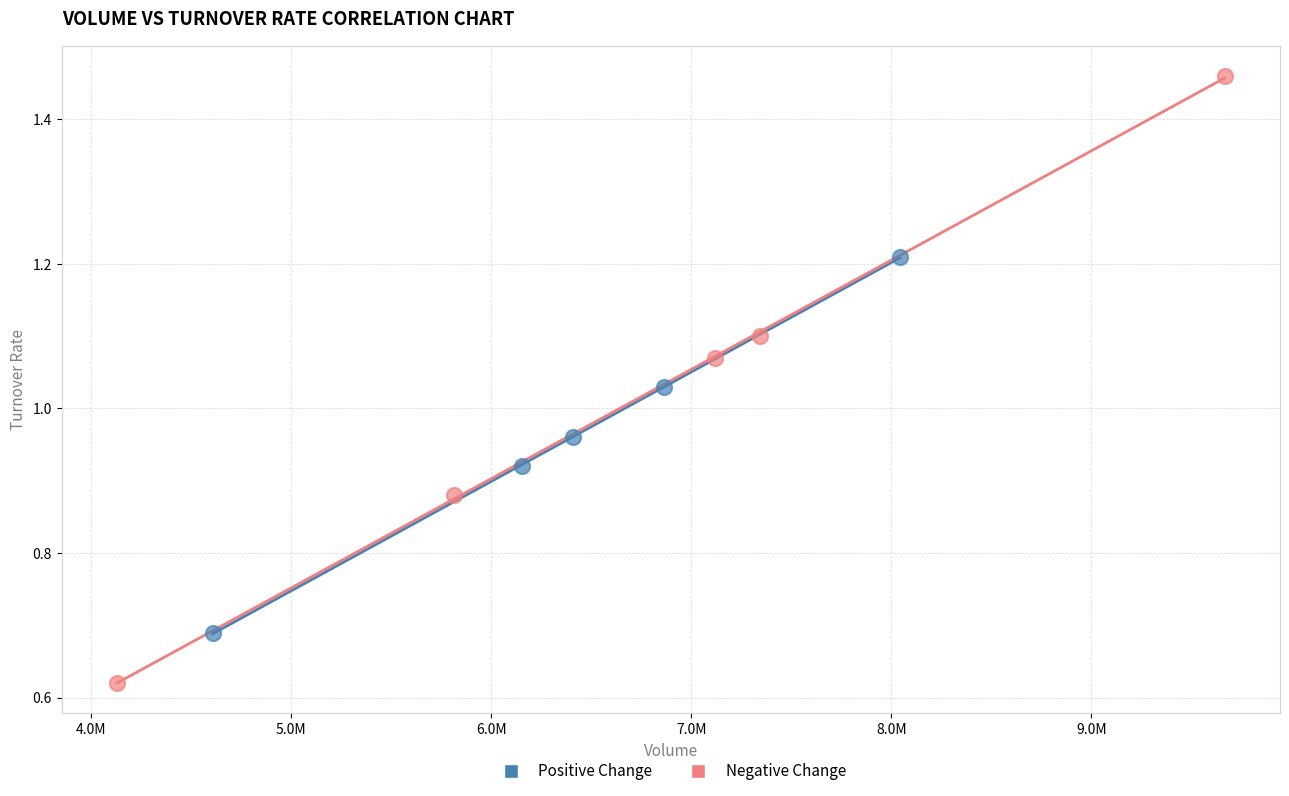

Which series contains the highest Y value?

Negative Change